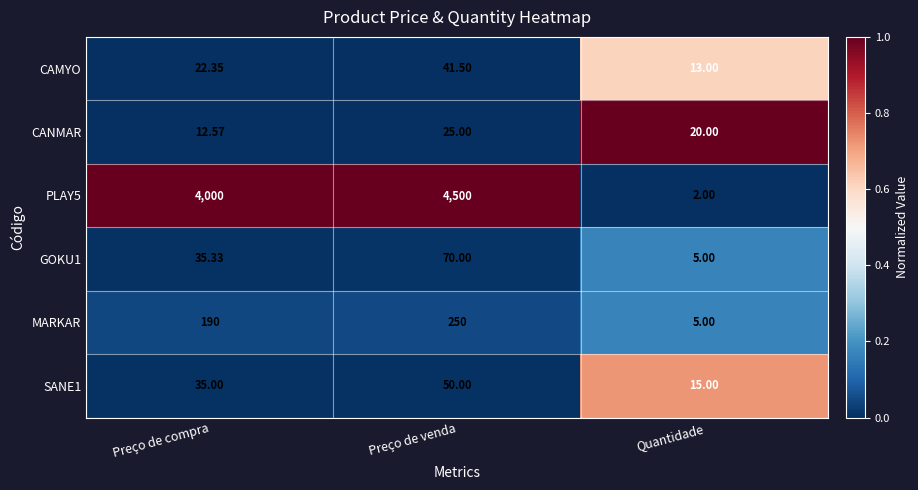

List the labels in order of CAMYO value, largest first.

Preço de venda, Preço de compra, Quantidade